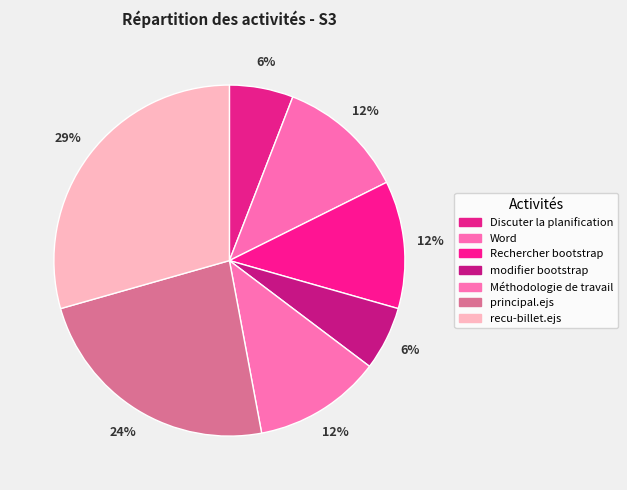

Combined, what portion of the pie is Rechercher bootstrap and Word?

23.5%